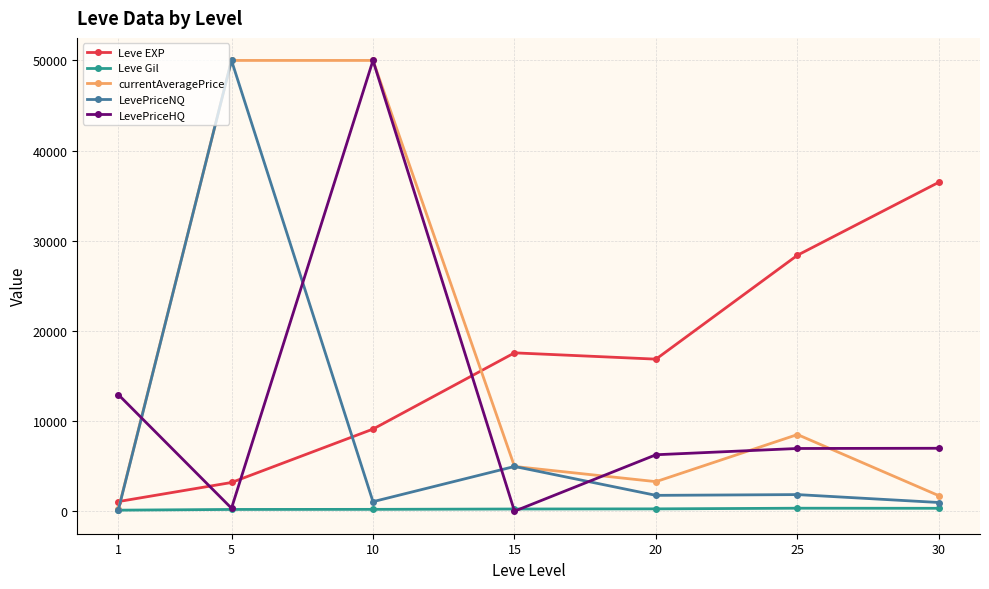

Is the value of Leve EXP at 20 greater than the value of currentAveragePrice at 15?

Yes